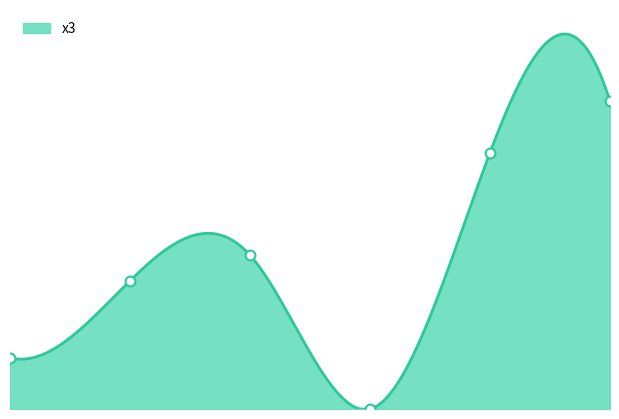

What is the ratio of the value at 1 to the value at 5?

0.4